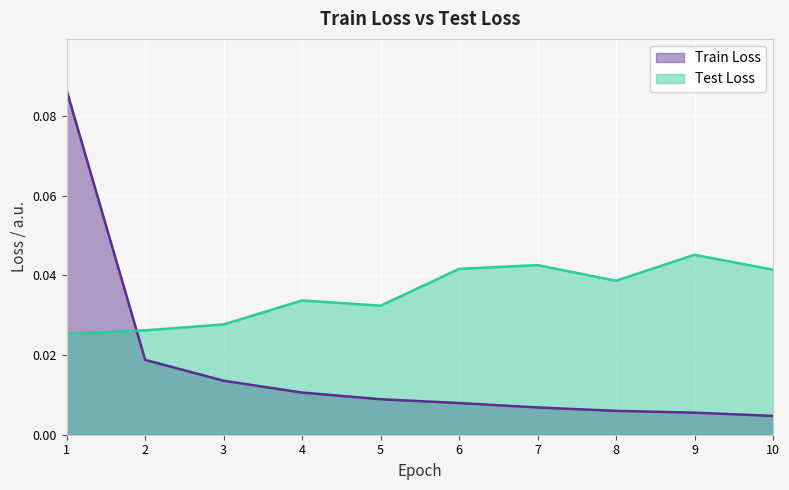

Where do Train Loss and Test Loss first cross each other?

1 and 2